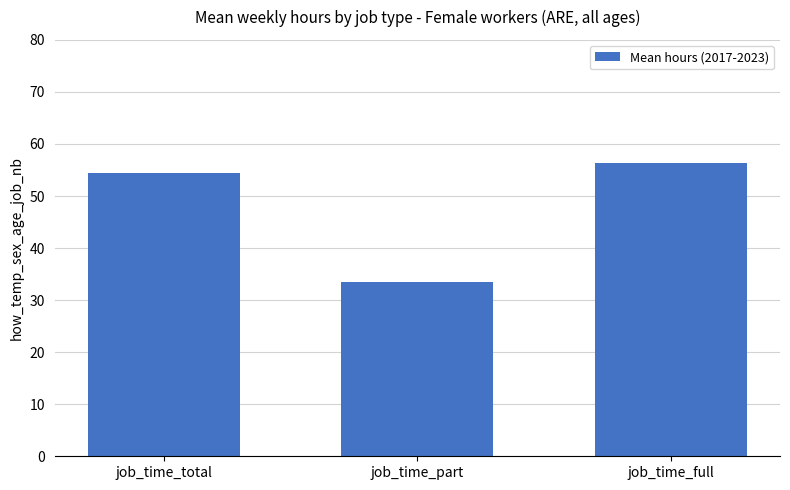

What is the label of the 2nd bar from the right?

job_time_part